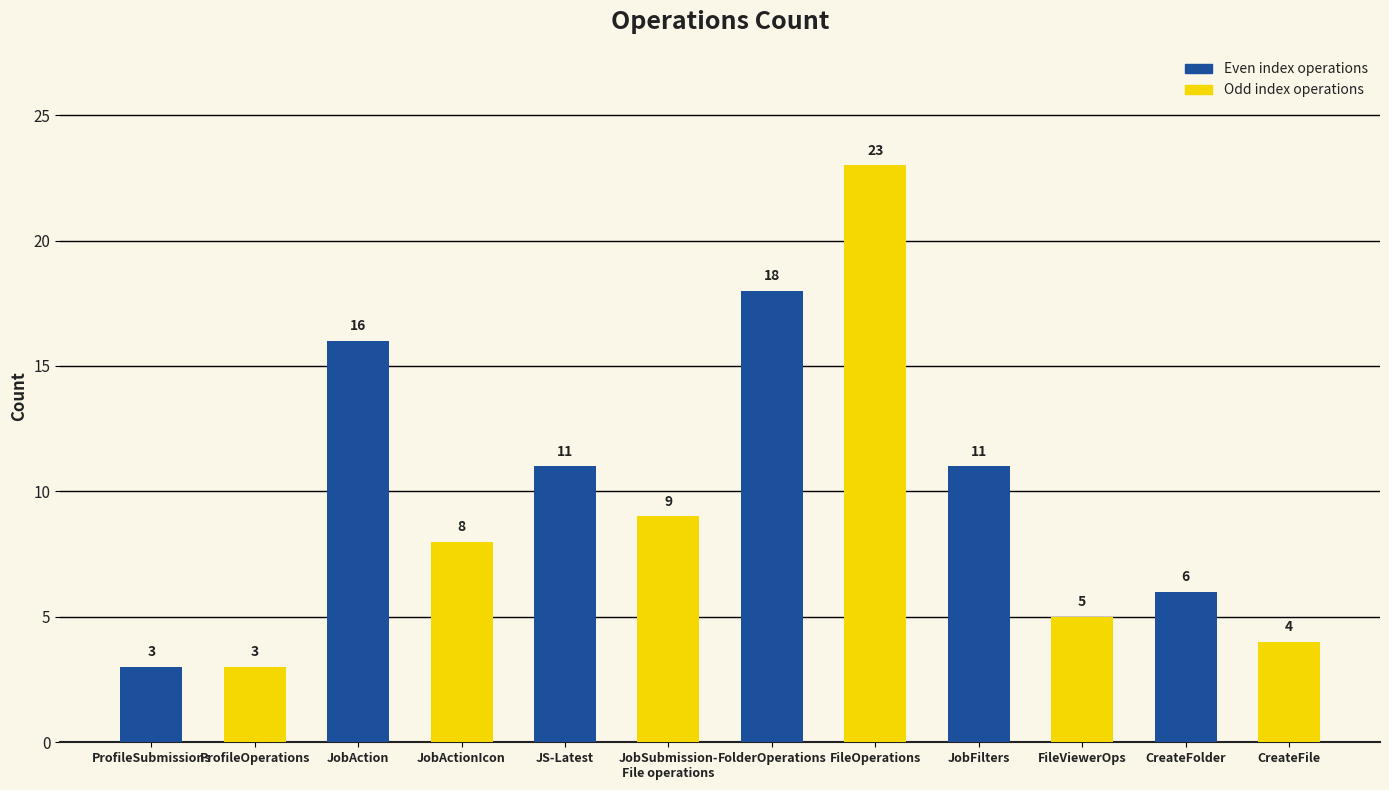

Reading left to right, list all the values displayed in this chart.

ProfileSubmissions=3	ProfileOperations=3	JobAction=16	JobActionIcon=8	JS-Latest=11	JobSubmission-
File operations=9	FolderOperations=18	FileOperations=23	JobFilters=11	FileViewerOps=5	CreateFolder=6	CreateFile=4